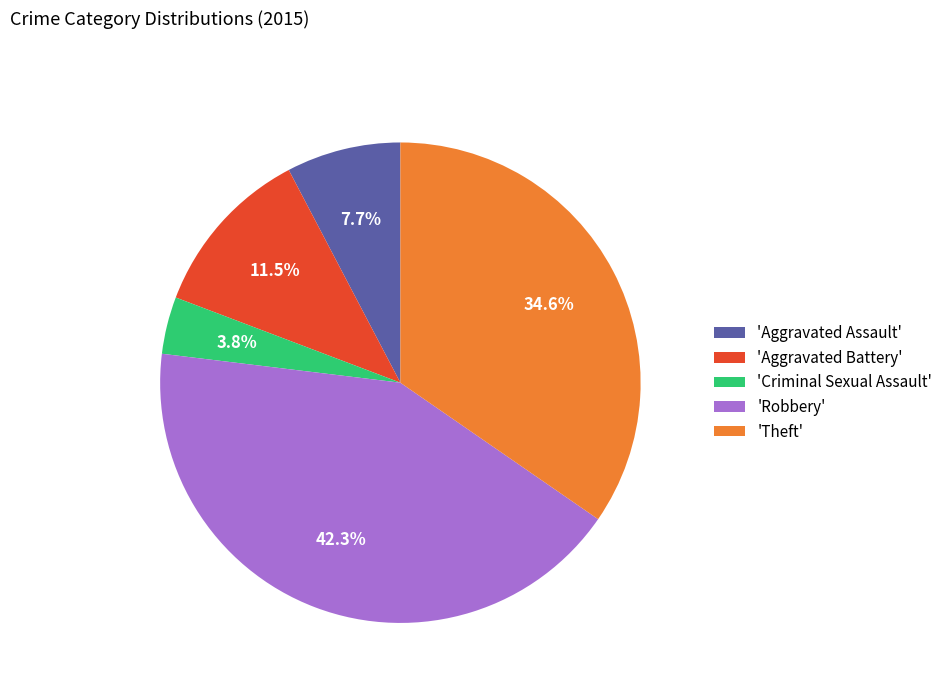

What percentage is NOT represented by 'Theft'?

65.4%